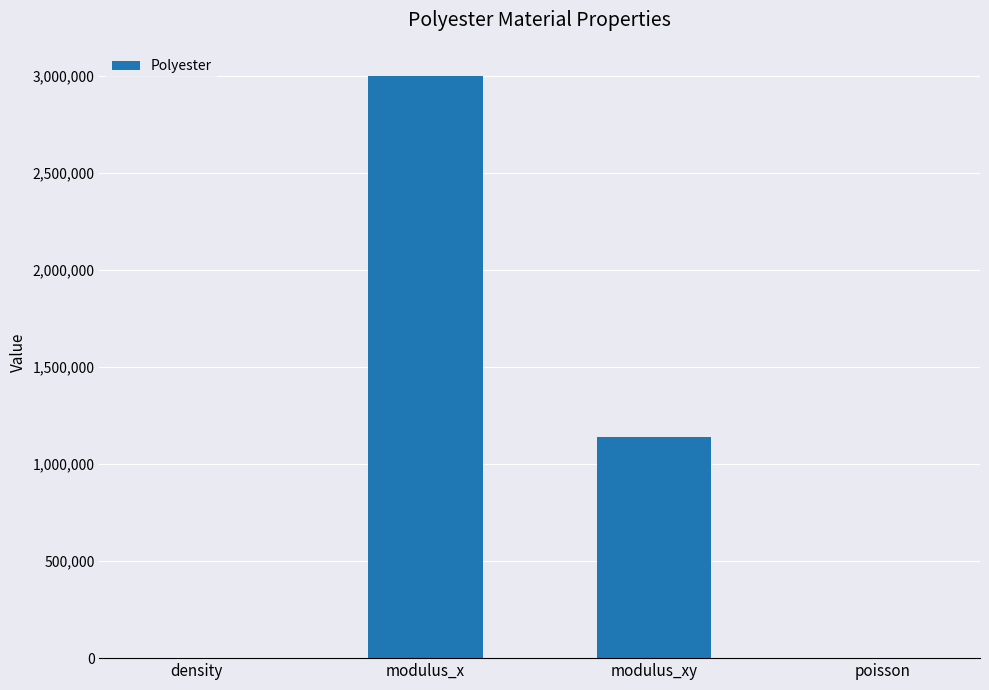

Between density and modulus_xy, which is larger?

modulus_xy